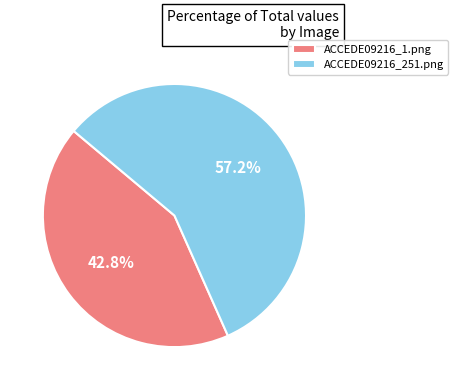

The ACCEDE09216_251.png slice represents 57% of the pie. True or false?

True